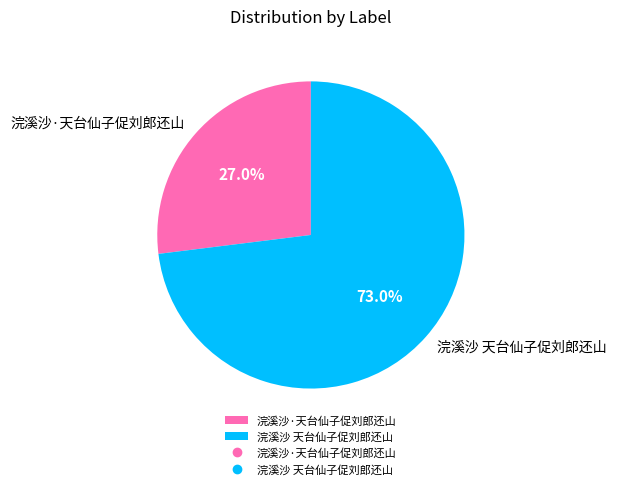

The 浣溪沙·天台仙子促刘郎还山 slice represents 16% of the pie. True or false?

False